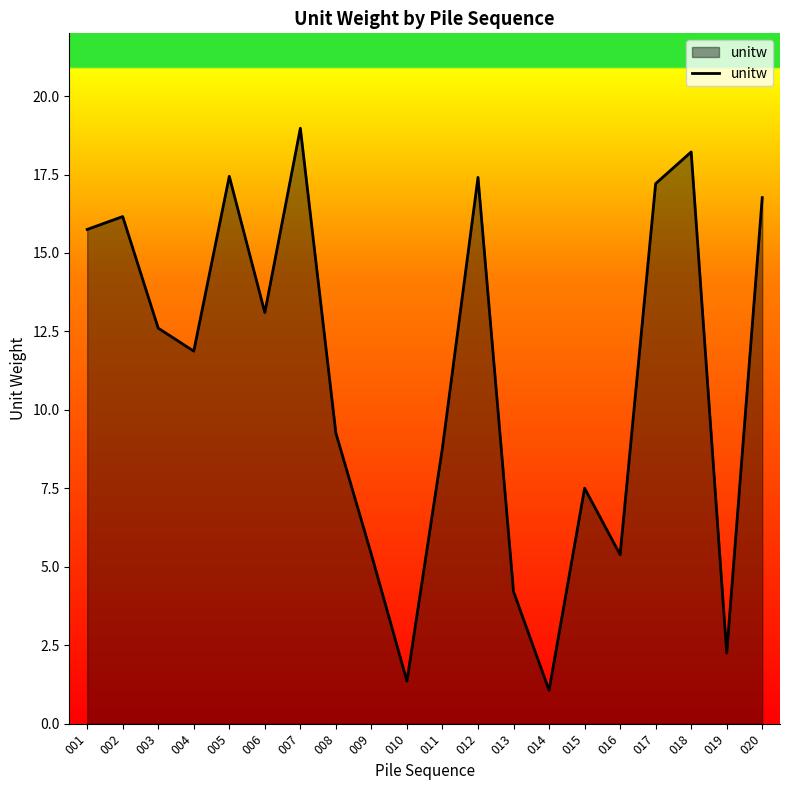

How many distinct data groups are displayed?

1